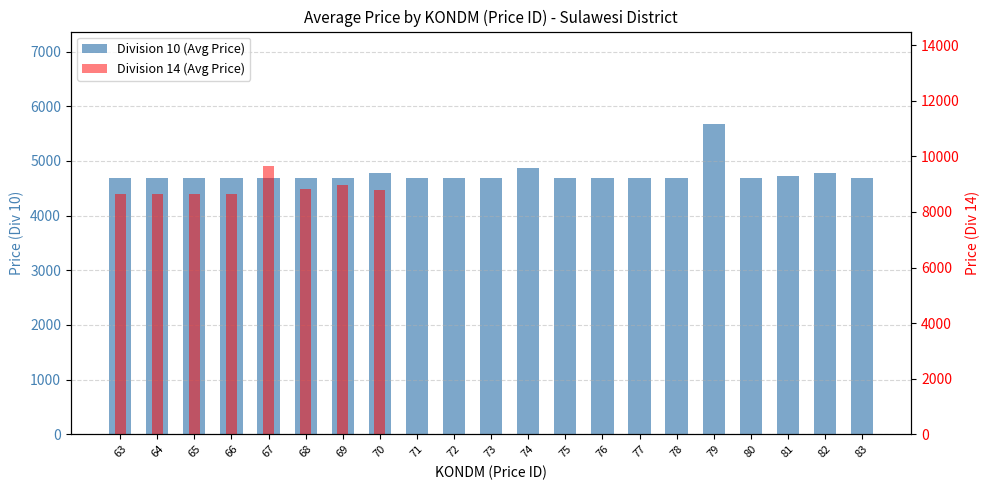

Is the value of Division 14 (Avg Price) at 63 greater than the value of Division 10 (Avg Price) at 69?

Yes